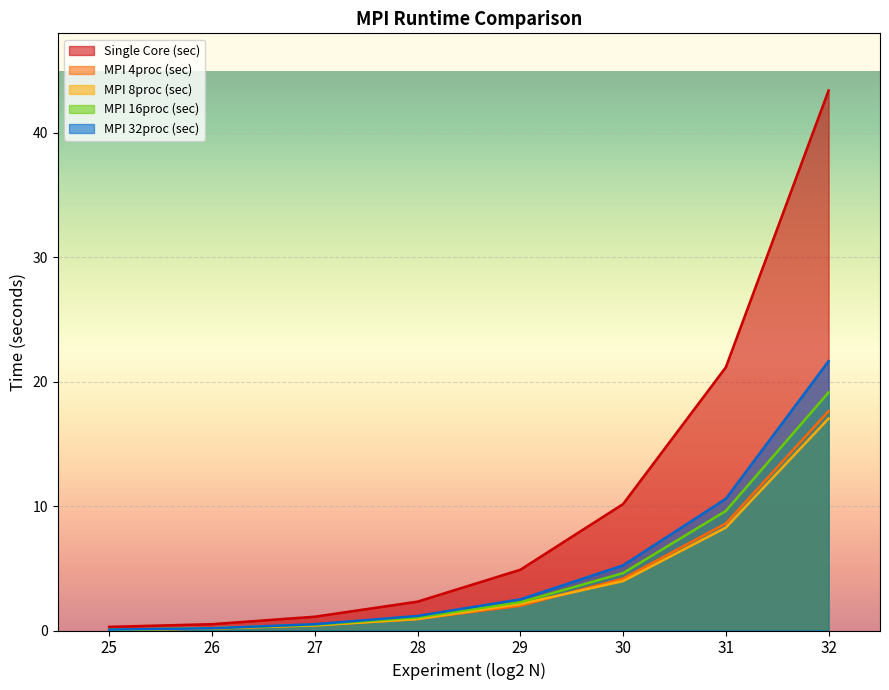

List the labels in order of MPI 32proc (sec) value, largest first.

32, 31, 30, 29, 28, 27, 26, 25